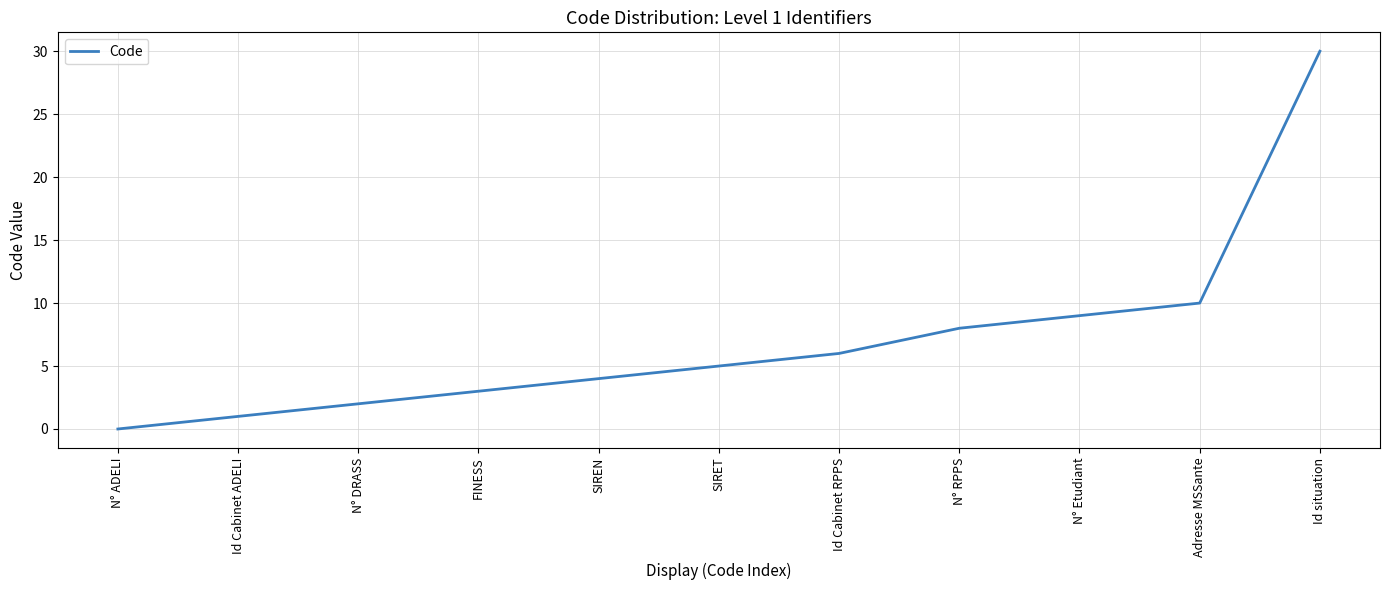

How many distinct data groups are displayed?

1